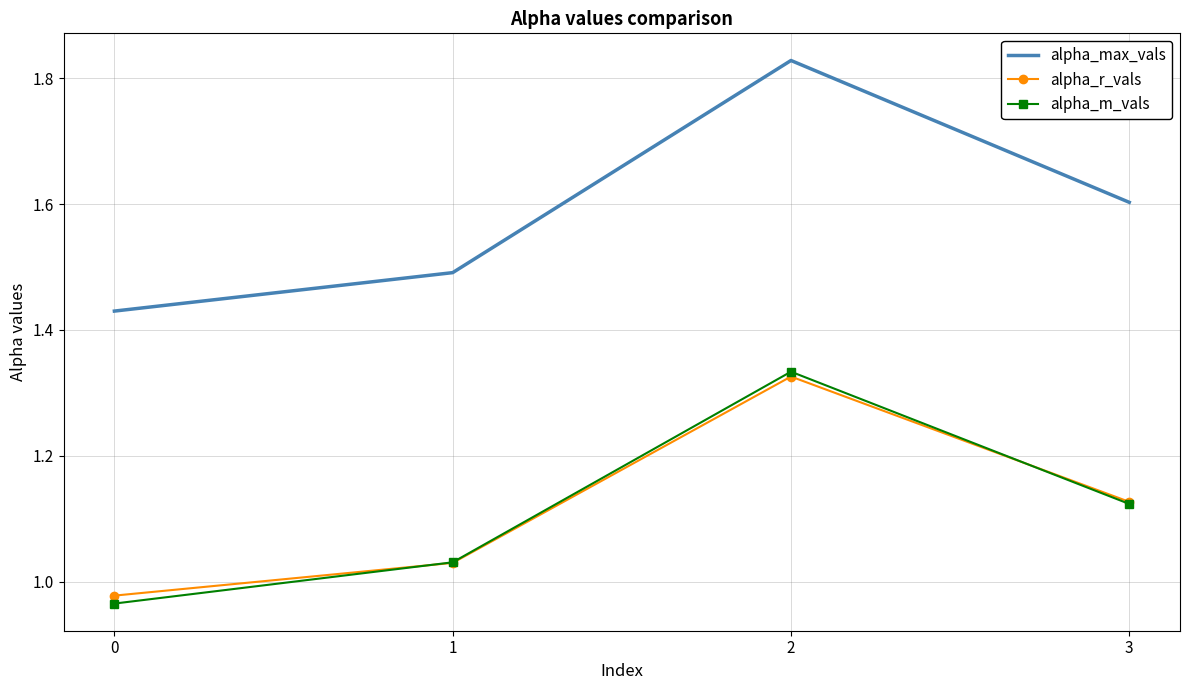

What is the sum of the alpha_max_vals values at 2 and 3?

3.4